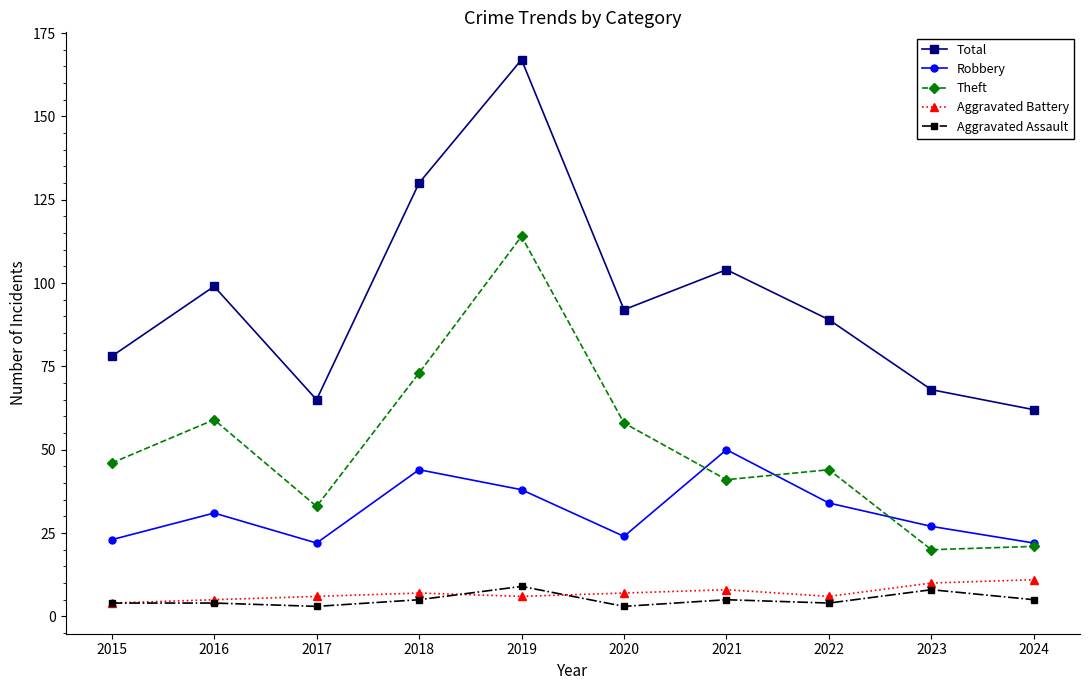

Reading left to right, list all the values displayed in this chart.

Total: 78	99	65	130	167	92	104	89	68	62
Robbery: 23	31	22	44	38	24	50	34	27	22
Theft: 46	59	33	73	114	58	41	44	20	21
Aggravated Battery: 4	5	6	7	6	7	8	6	10	11
Aggravated Assault: 4	4	3	5	9	3	5	4	8	5